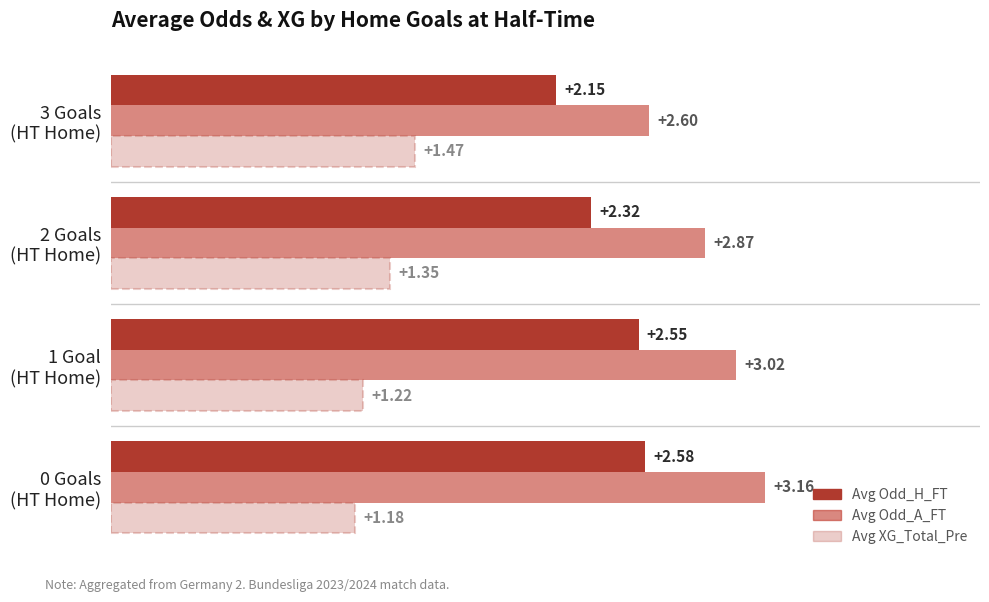

What is the minimum value for Avg XG_Total_Pre?

1.2